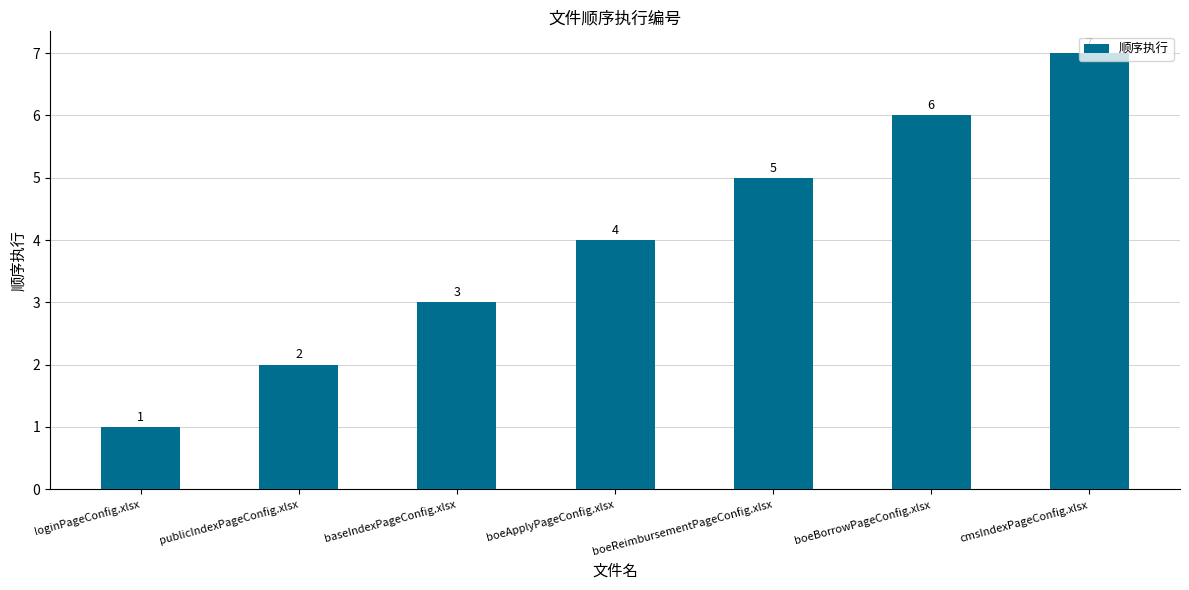

How many values are between 2 and 6?

5